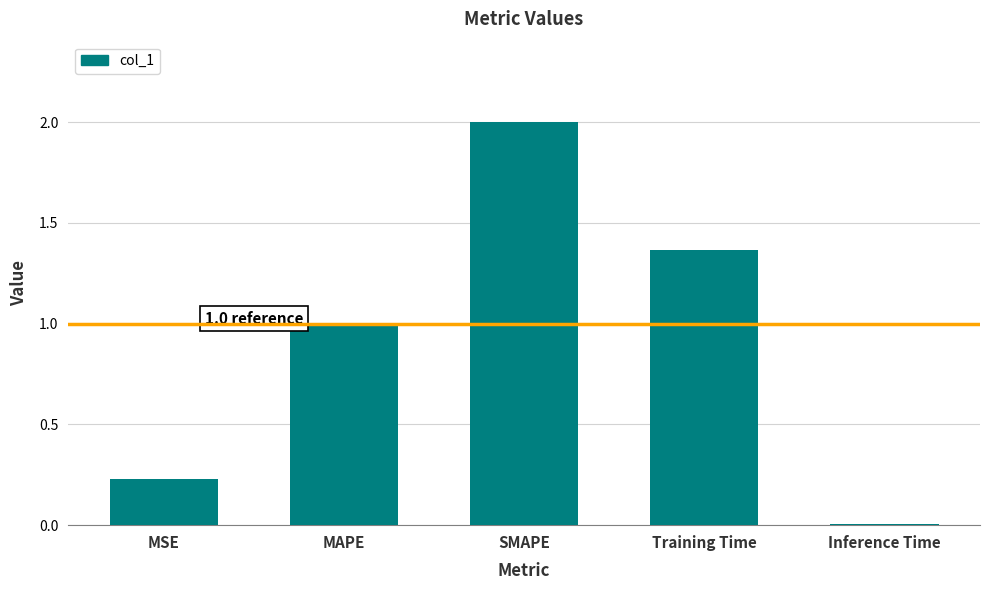

Where is the data nearest to the value 1?

MAPE